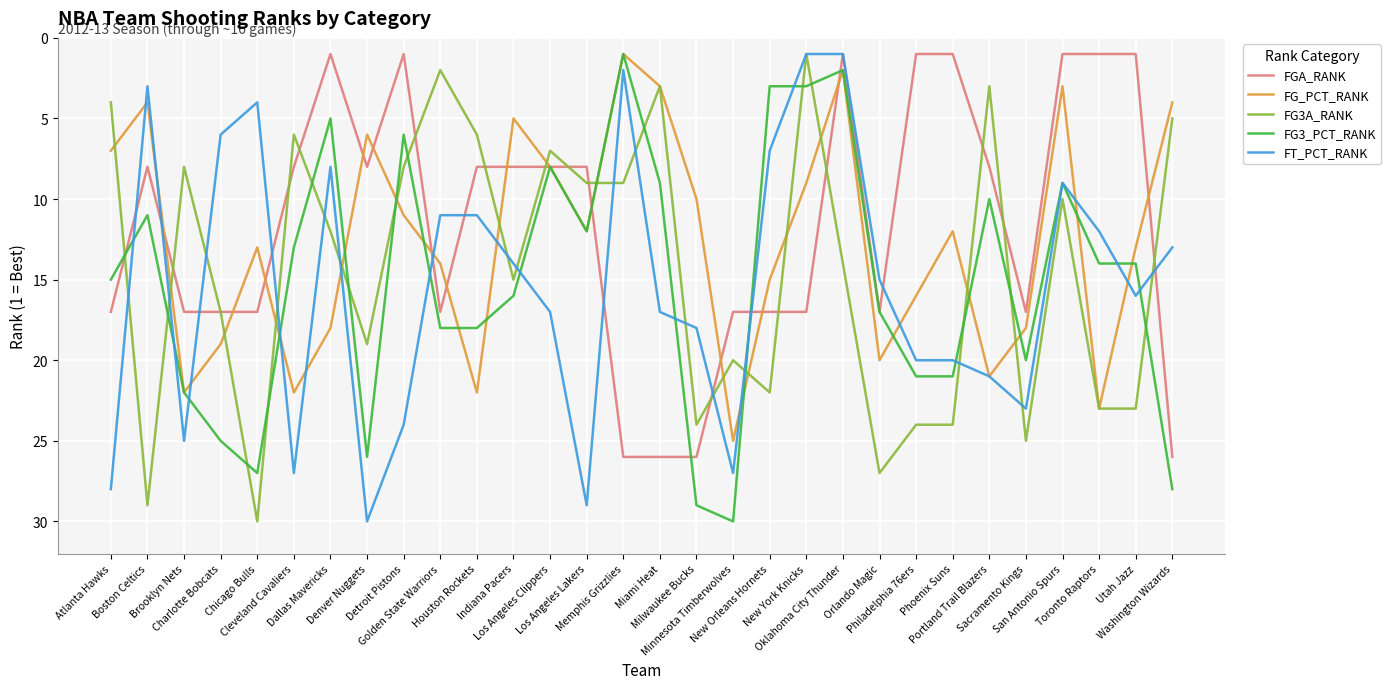

Is this an area chart (filled region under the line)?

No